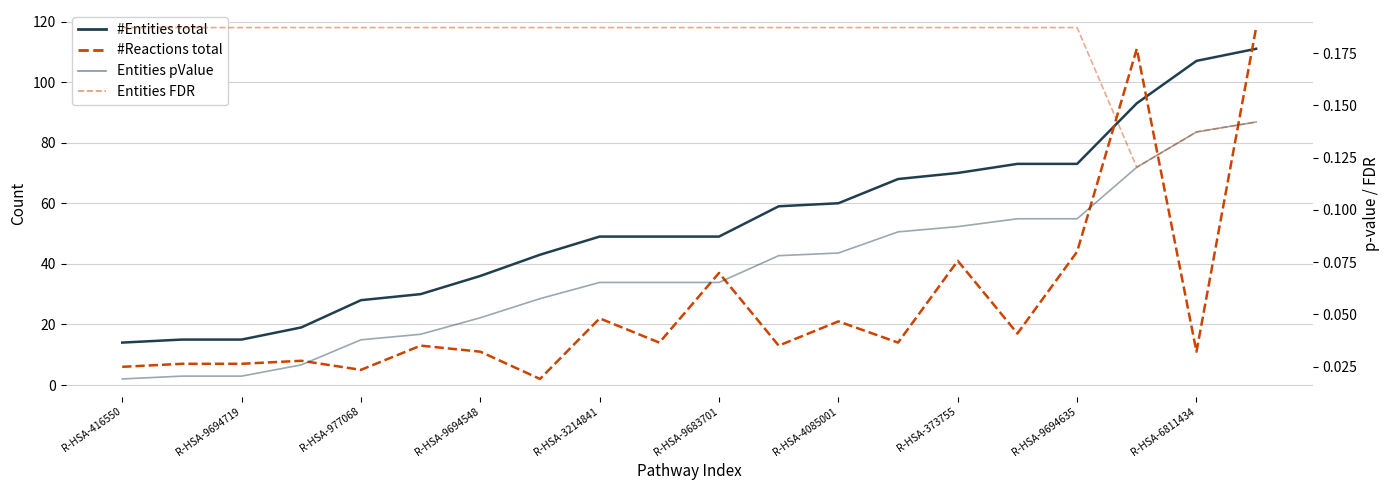

True or false: #Reactions total and Entities pValue intersect in this chart.

False